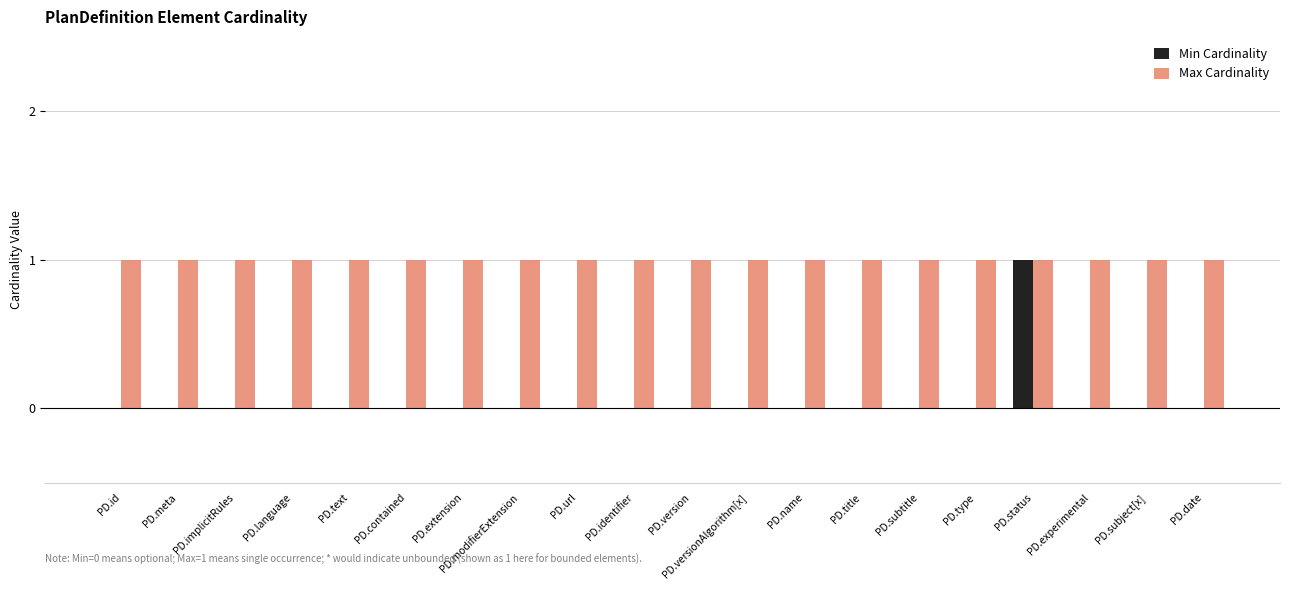

Is the value of Max Cardinality at PD.date greater than the value of Min Cardinality at PD.url?

Yes